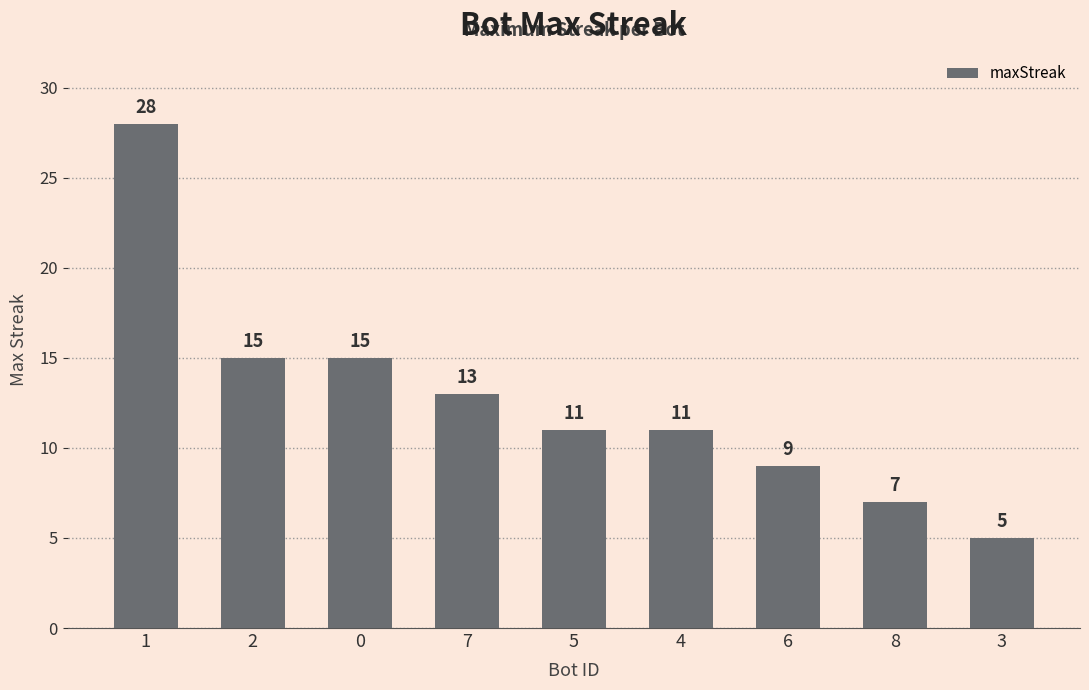

Approximately how many times larger is the value at 1 compared to 5?

2.5